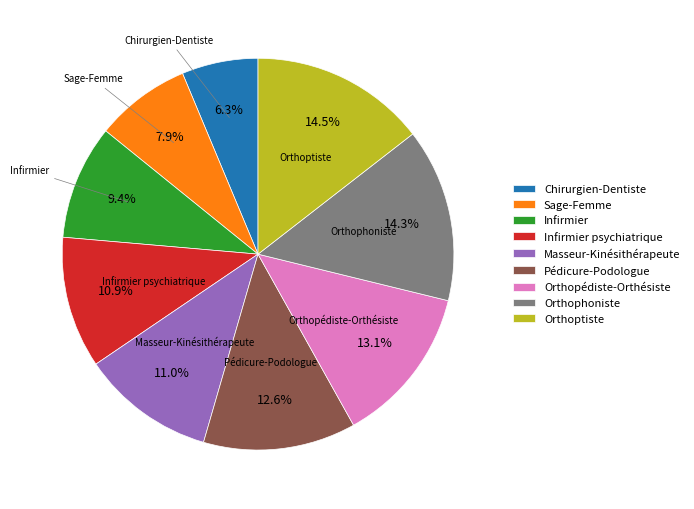

What is the ratio of the value at Orthoptiste to the value at Chirurgien-Dentiste?

2.3